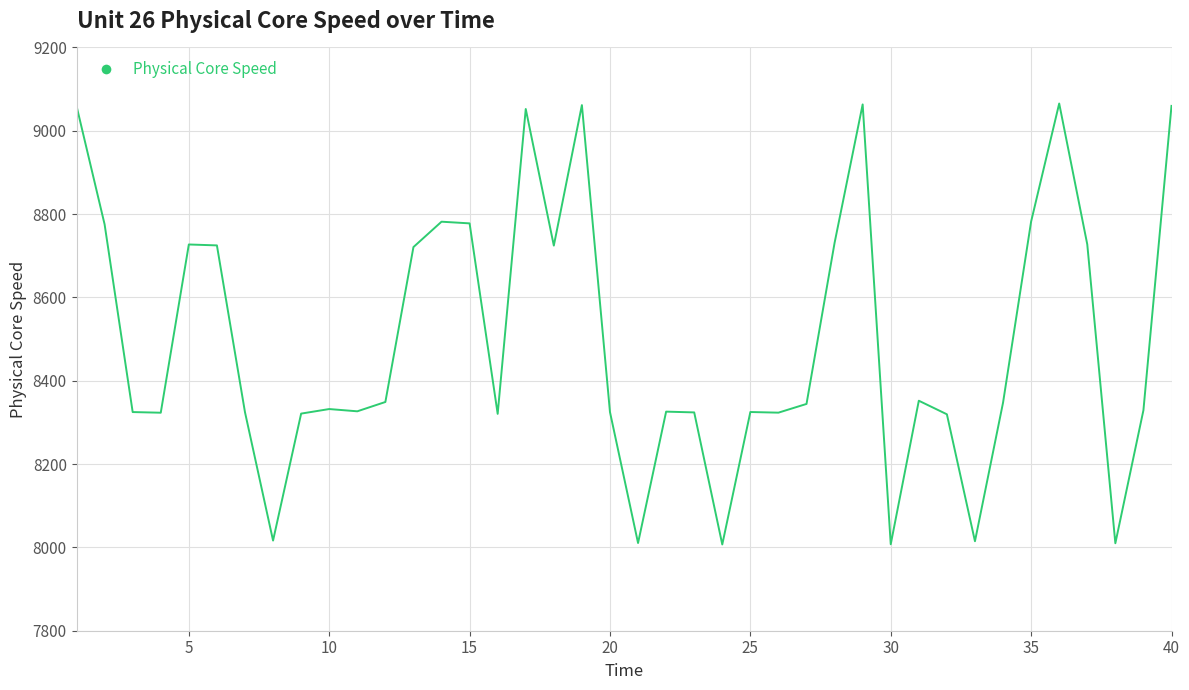

How many values are below 8344?

20